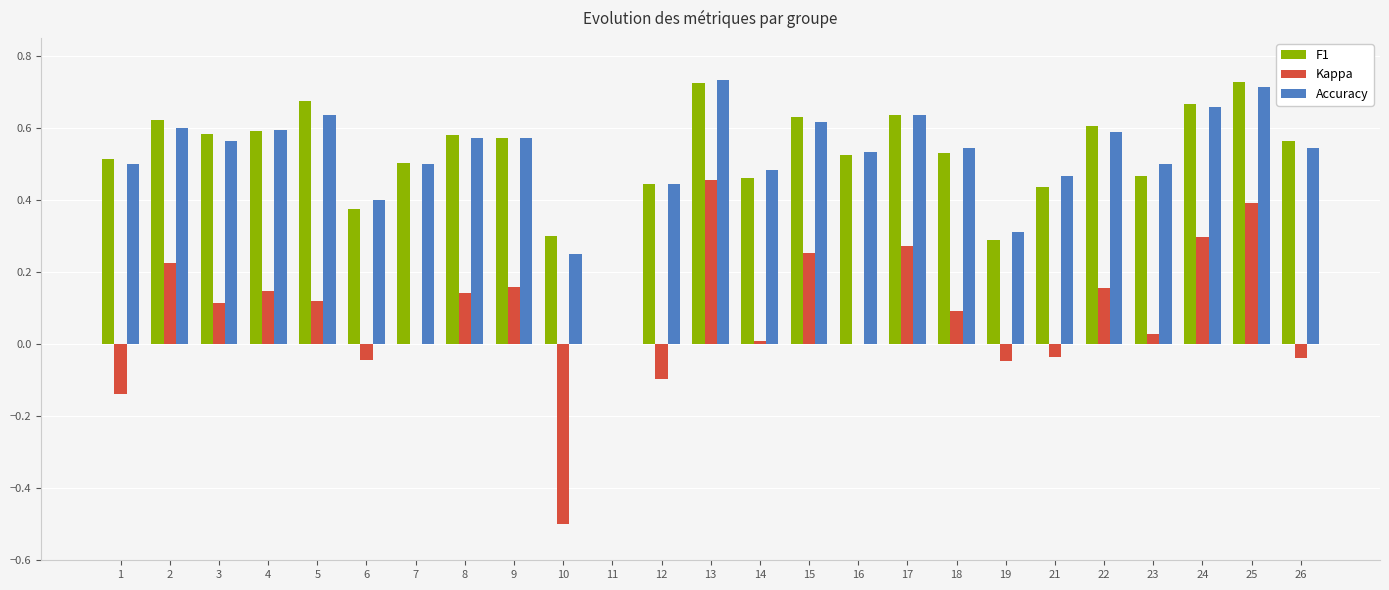

Is the value of Kappa at 23 greater than the value of F1 at 26?

No